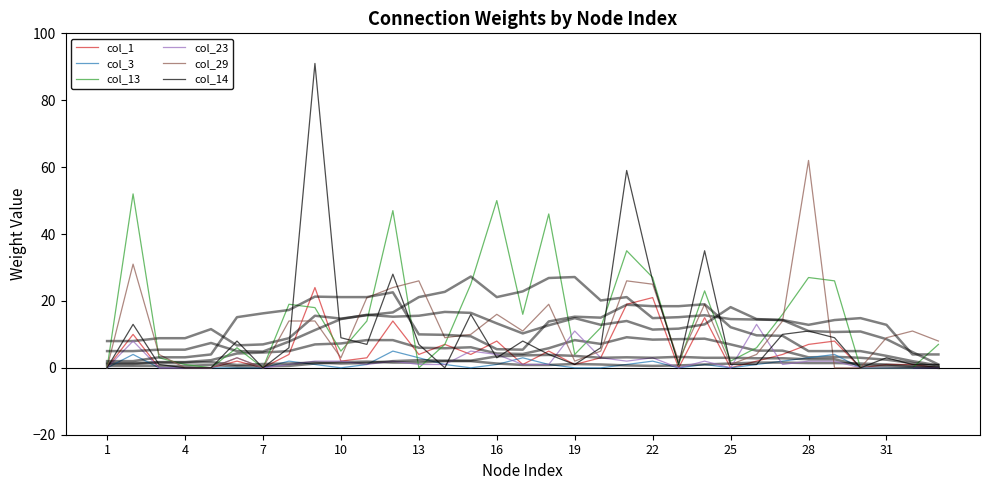

How many values in col_3 are above zero?

17